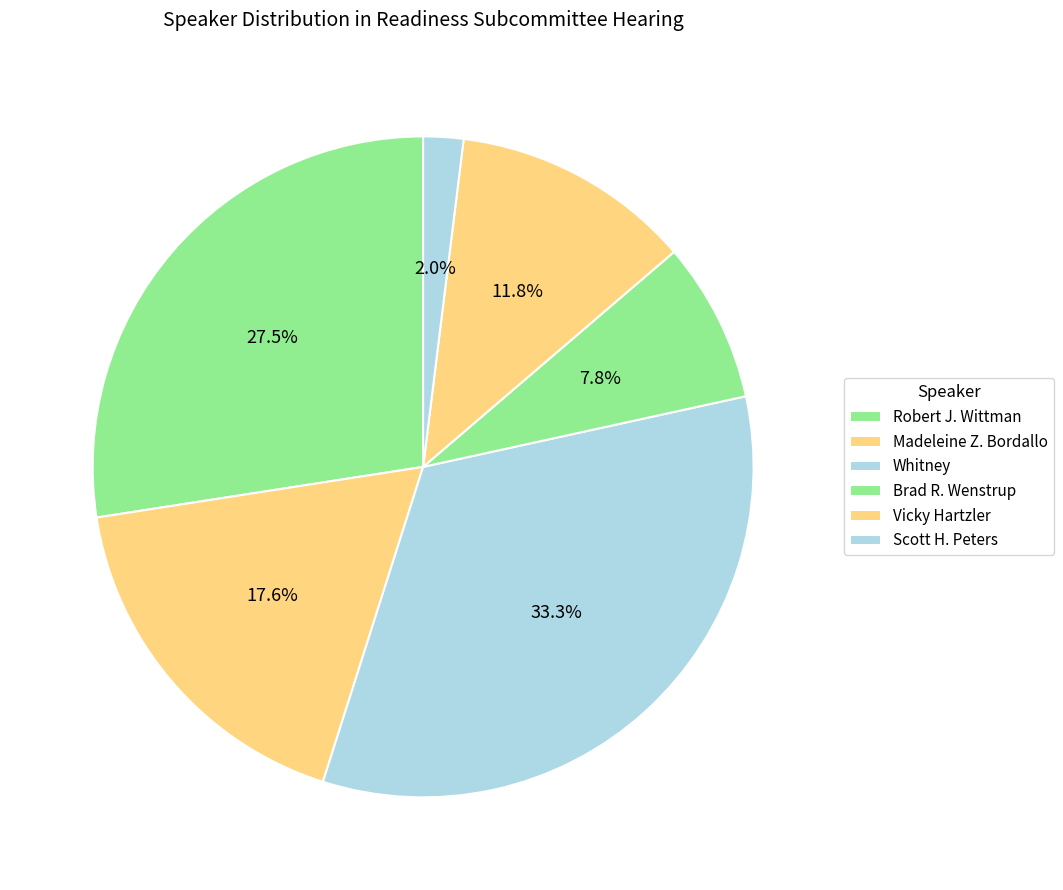

Count the number of slices in the pie.

6